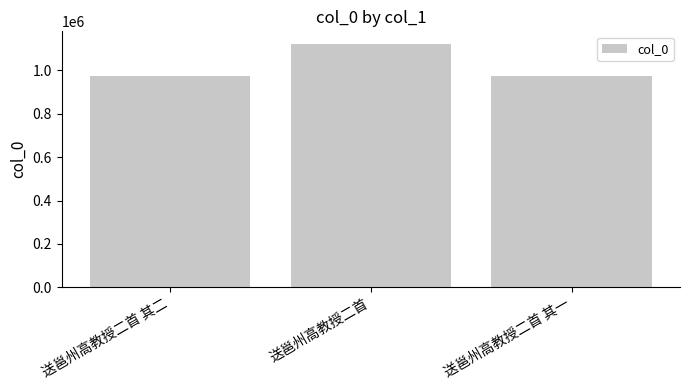

The chart shows a value of 1640522 at 送邕州高教授二首 其一. True or false?

False